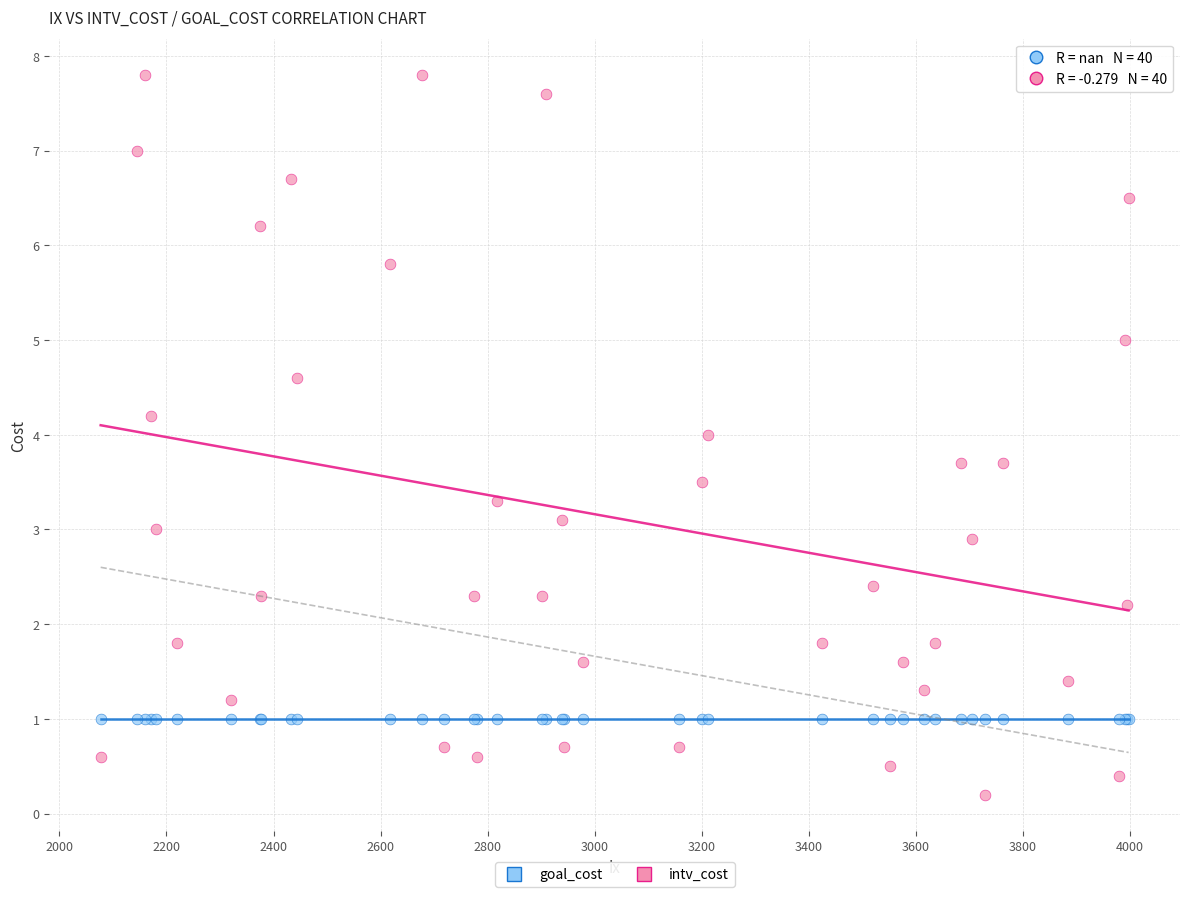

Which series contains the highest Y value?

intv_cost